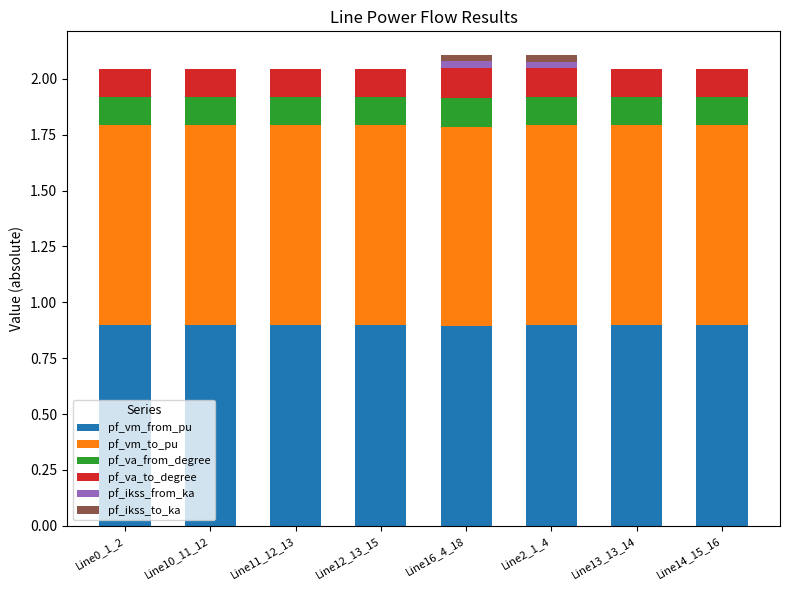

What is the total value across all series at Line13_13_14?

2.0